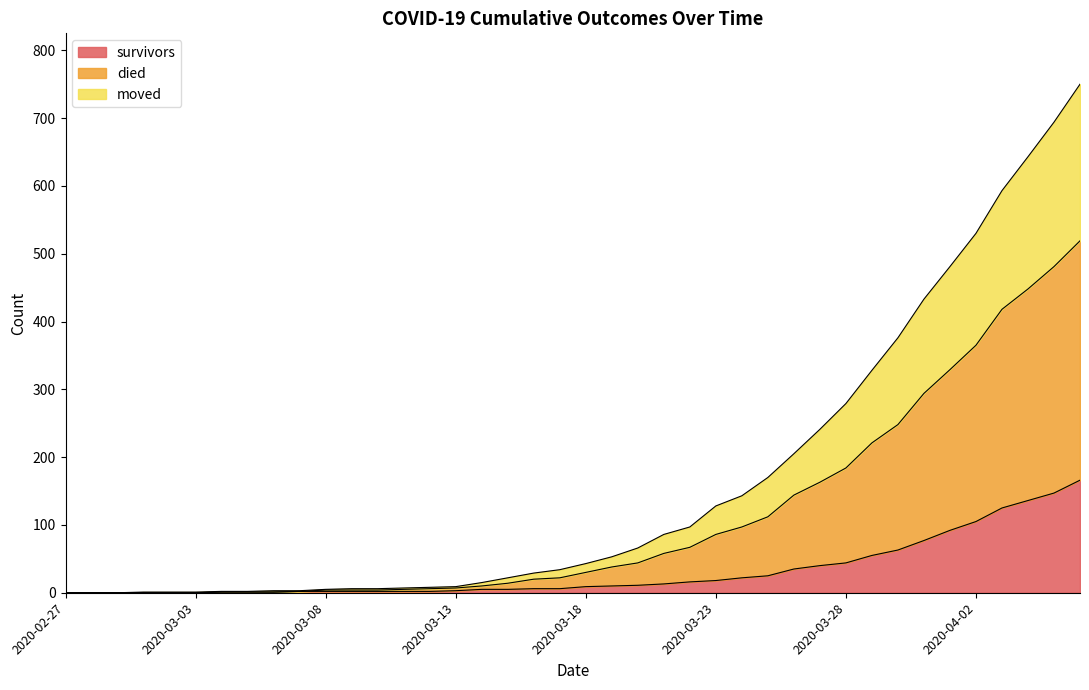

At which label does moved reach its minimum?

2020-02-27